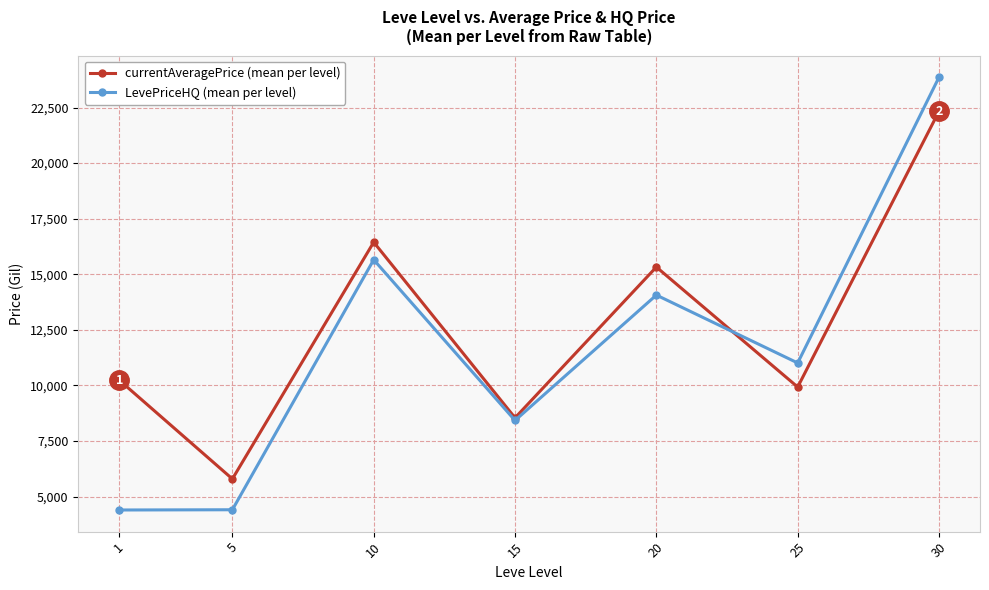

Rank the series by their maximum value, from lowest to highest.

currentAveragePrice (mean per level), LevePriceHQ (mean per level)